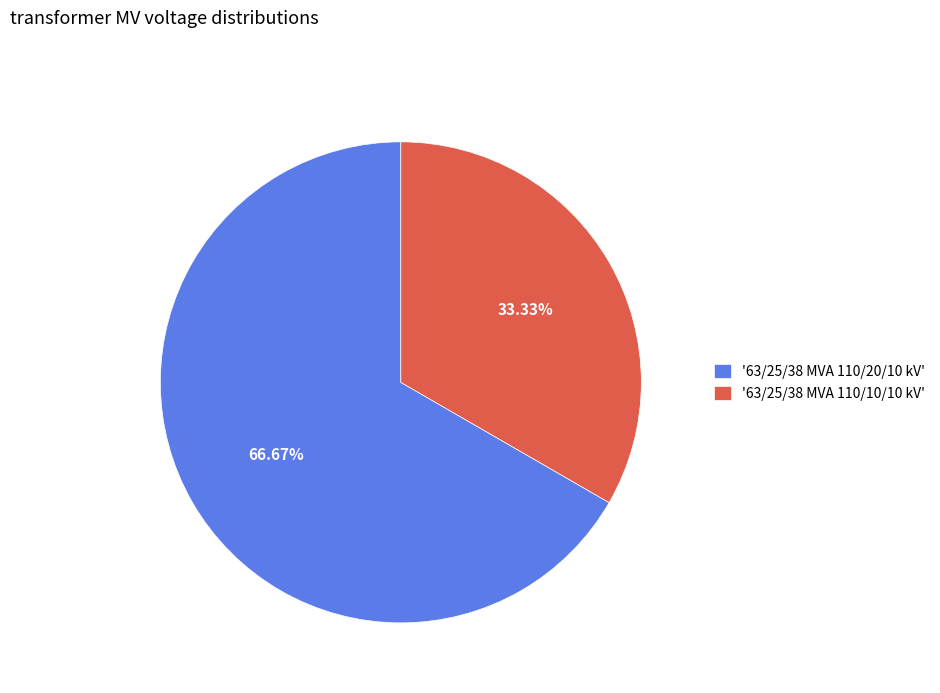

How many slices are in this pie chart?

2